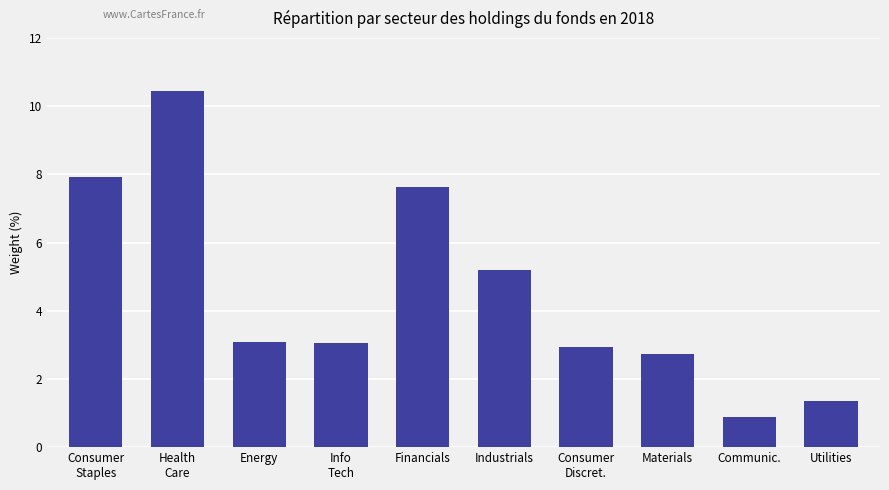

Are the bars grouped side by side (vs. stacked)?

No